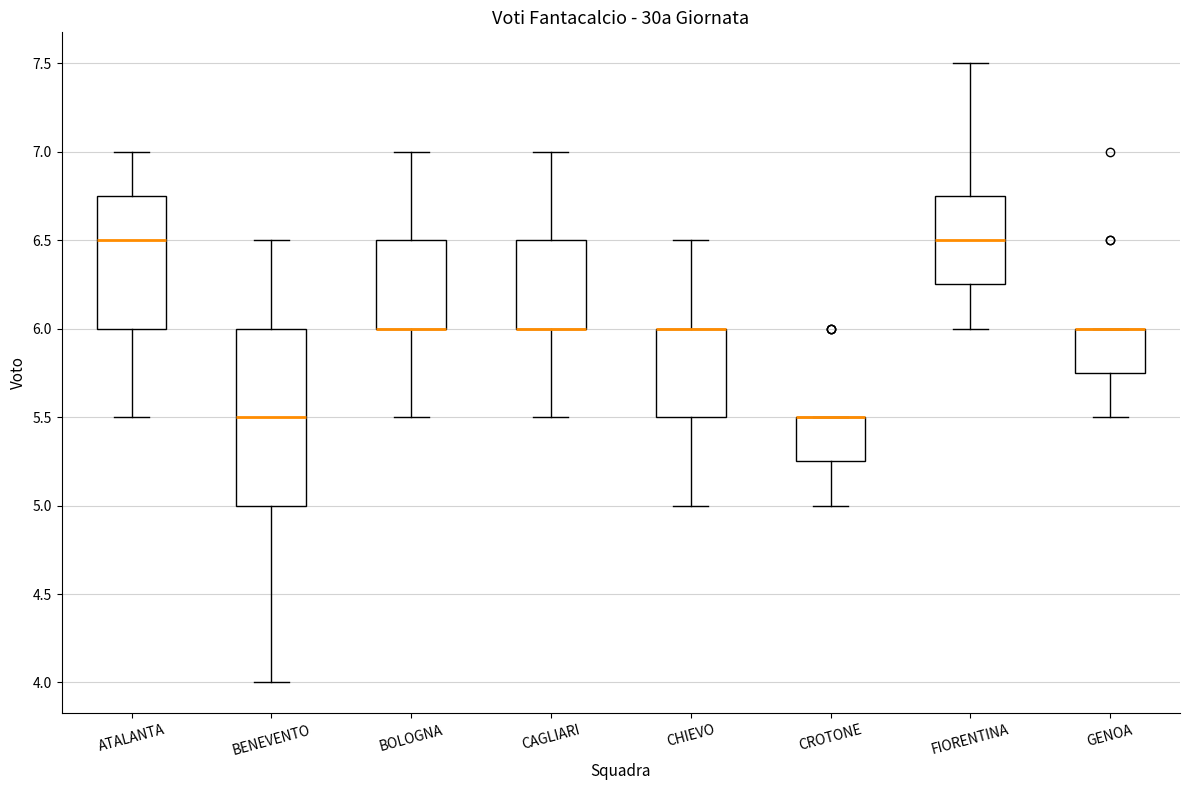

Where does the lower whisker of the box for ATALANTA end on the y-axis? The values are not printed on the chart, so give them approximately, as read against the axis.

5.50